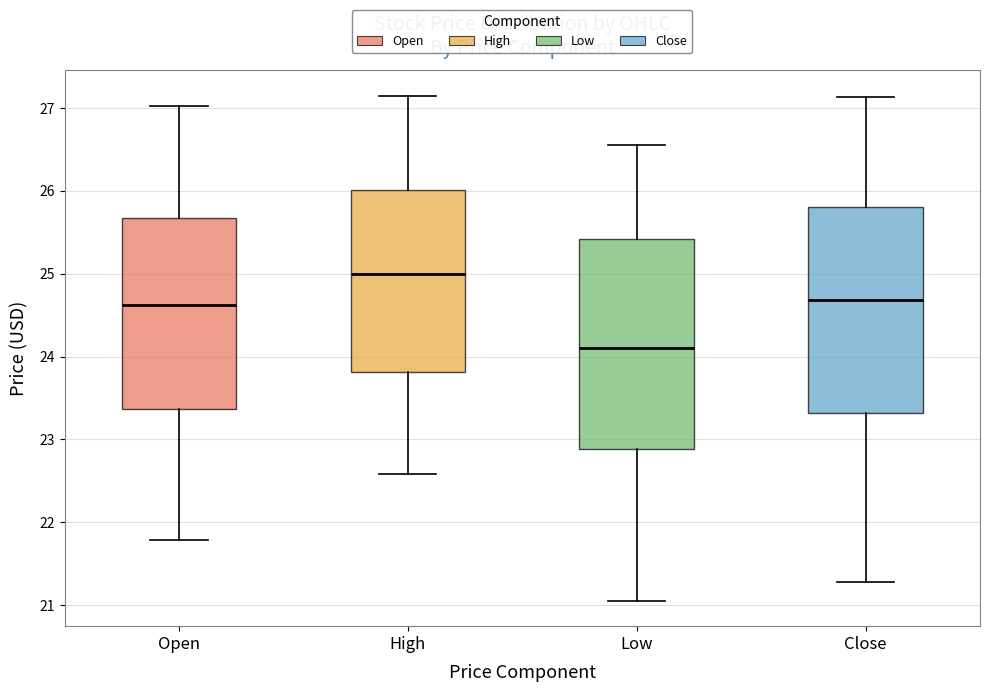

Reading left to right, transcribe this box plot: for each box, give where its median line is, the range the box spans, and where its two whiskers end, as read against the y-axis. The values are not printed on the chart, so give them approximately, as read against the axis.

Open: median 24.6, box 23.4 to 25.7, whiskers 21.8 to 27.0
High: median 25.0, box 23.8 to 26.0, whiskers 22.6 to 27.2
Low: median 24.1, box 22.9 to 25.4, whiskers 21.0 to 26.6
Close: median 24.7, box 23.3 to 25.8, whiskers 21.3 to 27.1